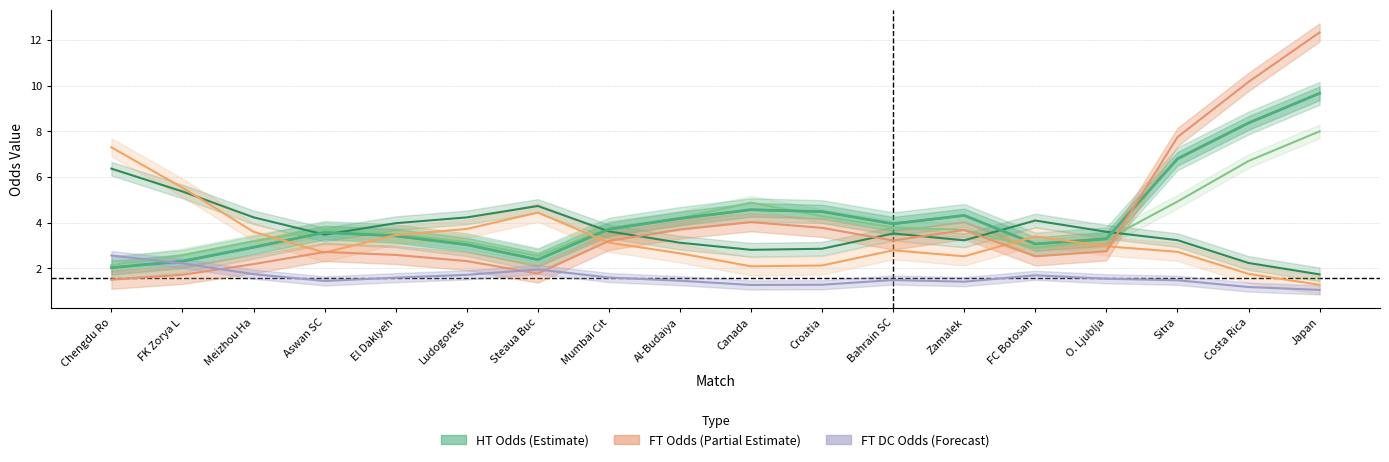

What is the average value of the HT_Odd_H_Open series?

4.0